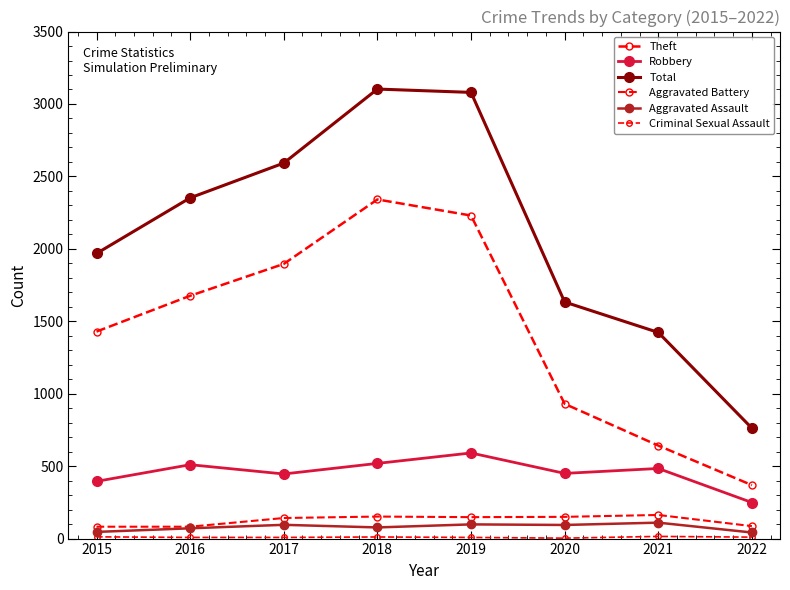

How many categories are shown in the chart?

8